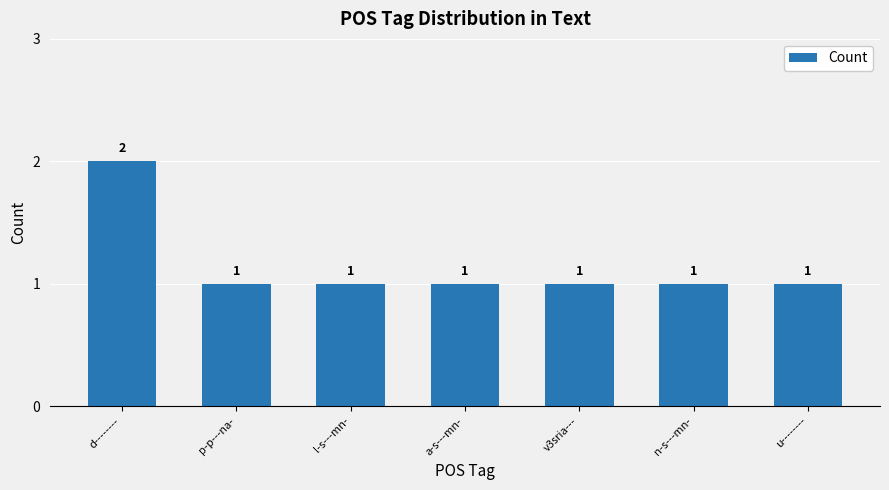

Is it true that the value at n-s---mn- is 2?

False